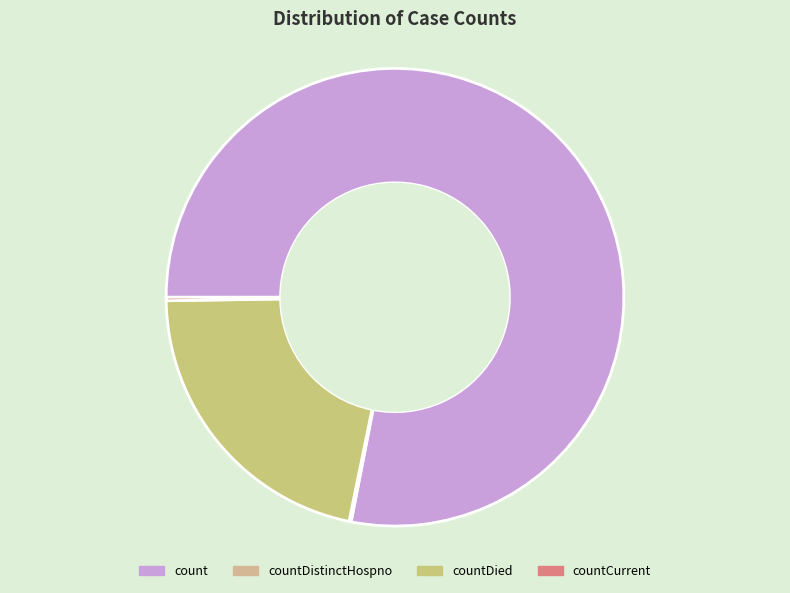

What is the smallest slice in the pie chart?

countDistinctHospno